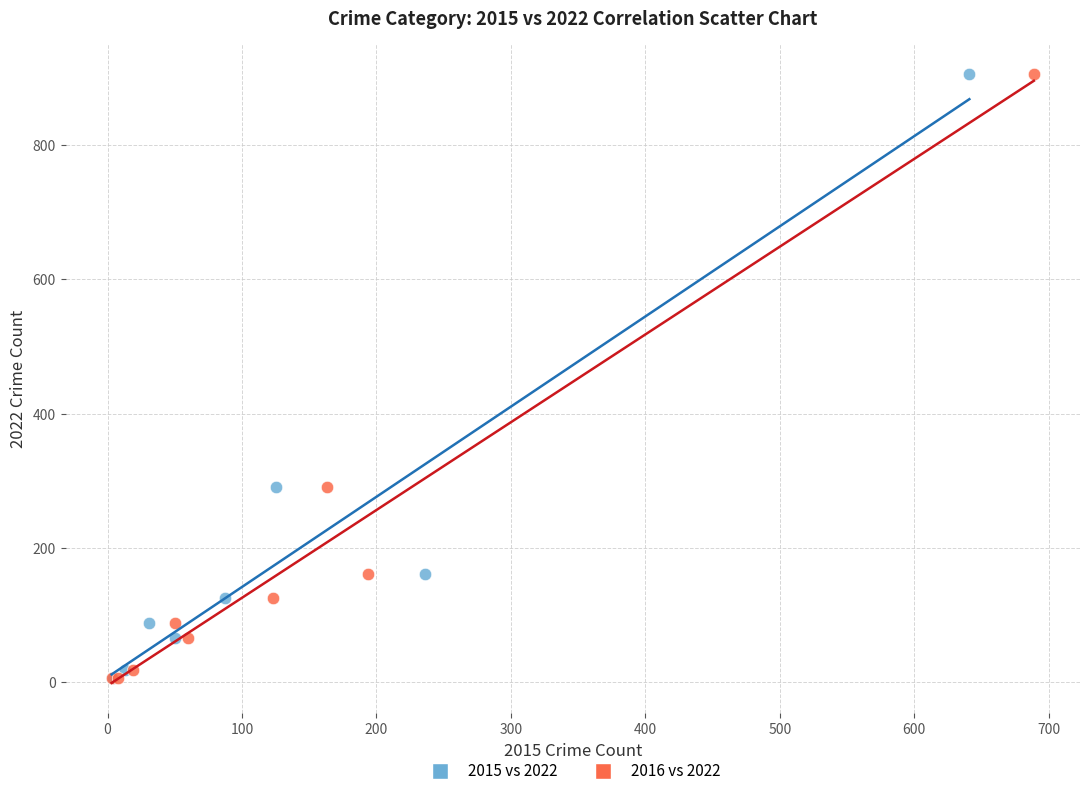

What are all the series names shown in the legend?

2015 vs 2022, 2016 vs 2022